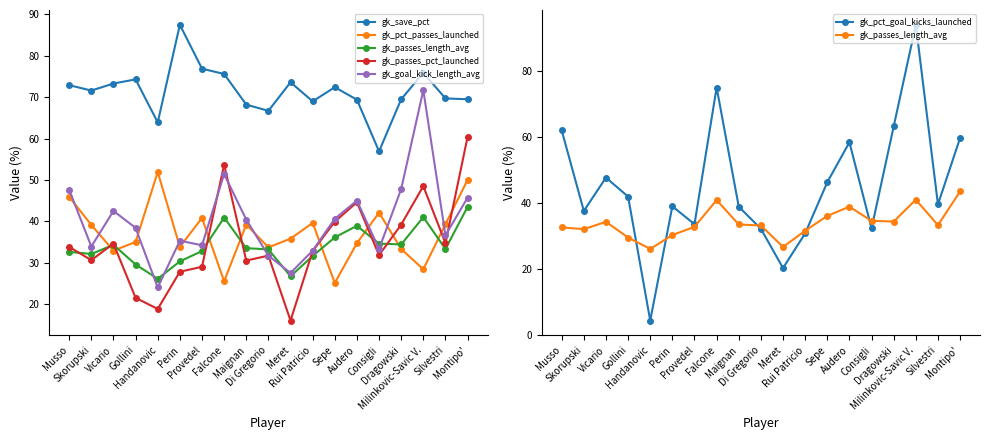

What is the sum of all gk_passes_length_avg values?

645.5